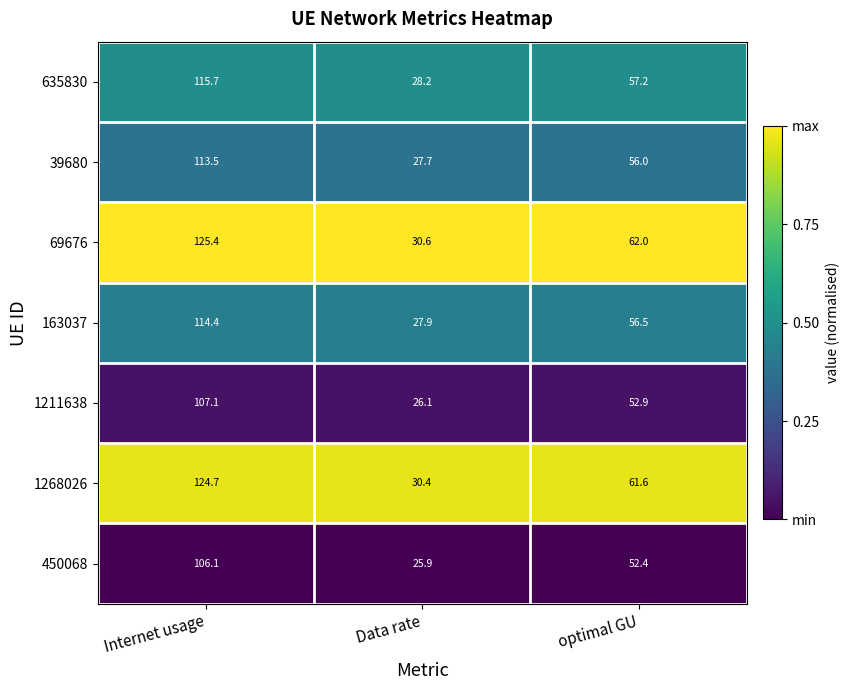

Which series has the largest range (max minus min)?

69676